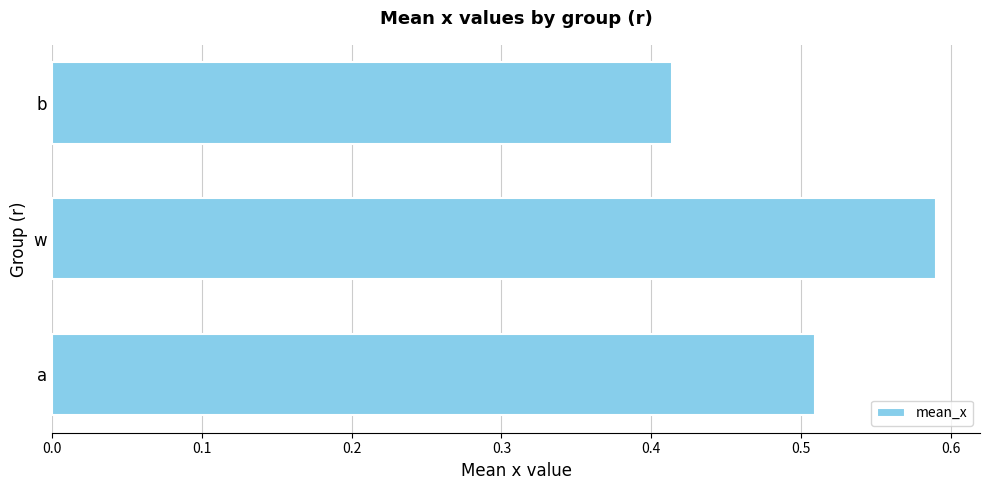

What is the change in value from a to w?

+0.1